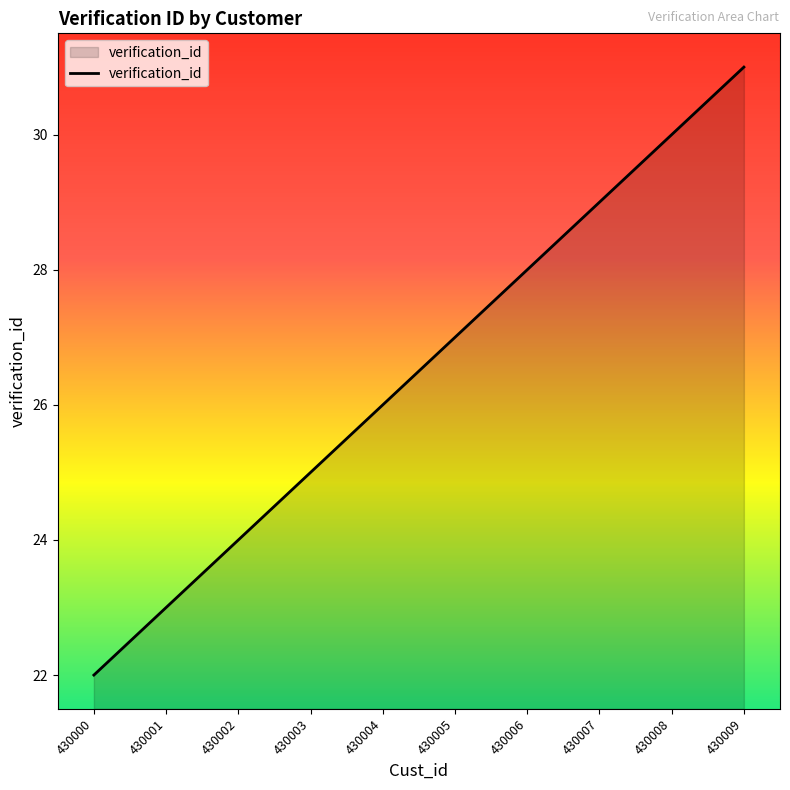

Which has a higher value, 430007 or 430008?

430008